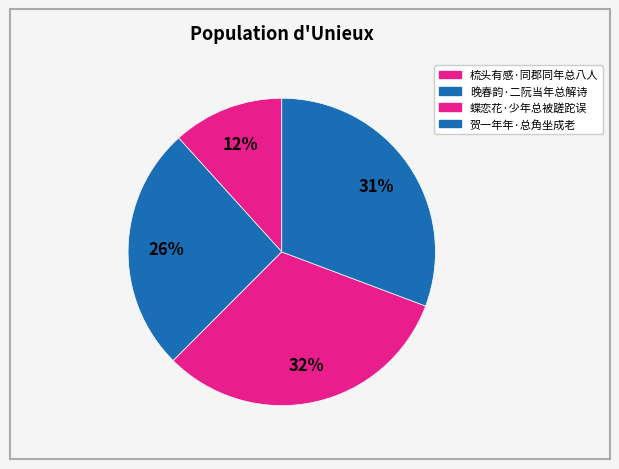

To the nearest percent, what is the average slice percentage?

25%